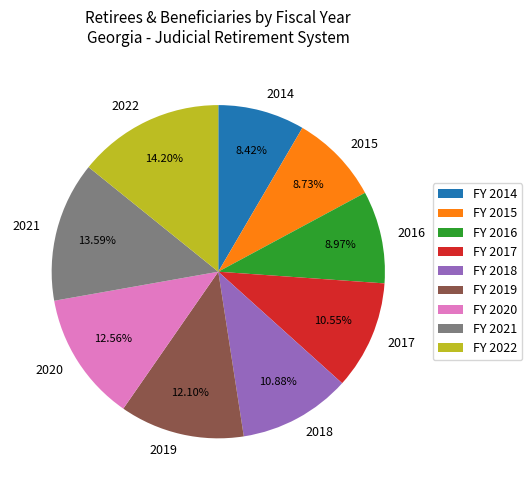

The 2014 slice represents 1% of the pie. True or false?

False